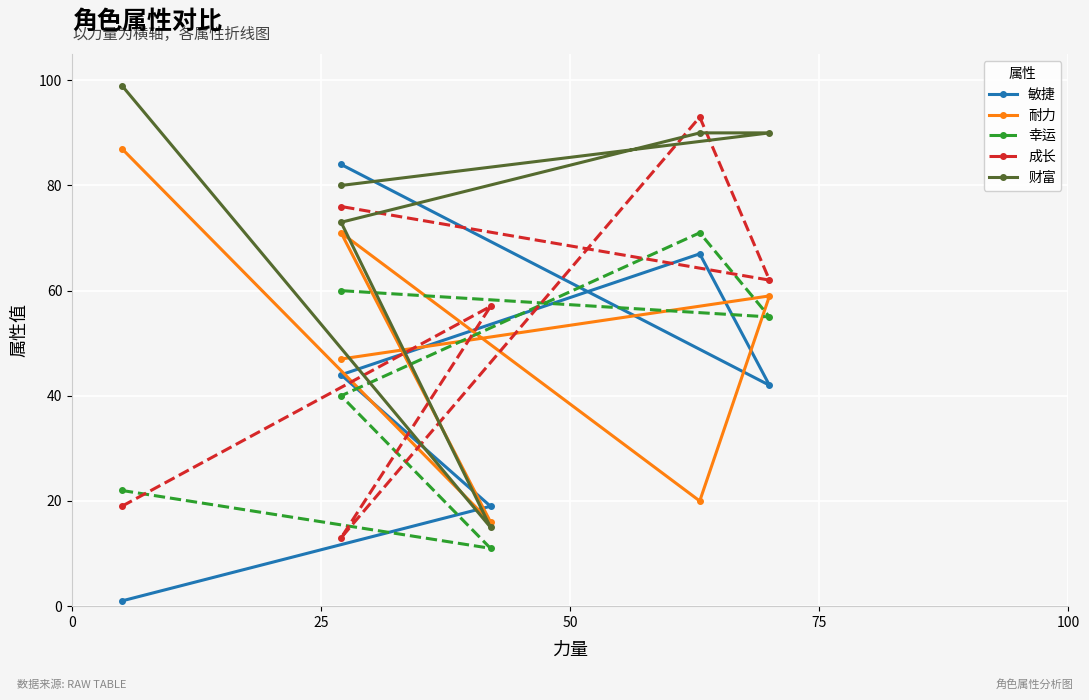

After their last crossing, which series has the higher values: 幸运 or 敏捷?

敏捷